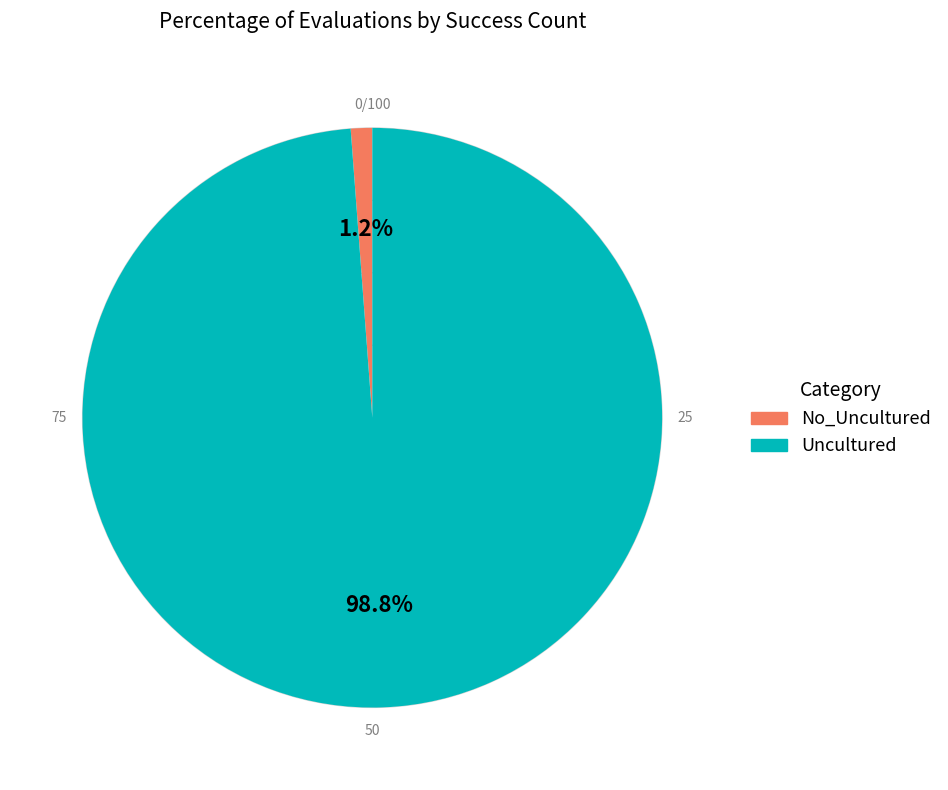

Is there any slice that represents more than half of the pie?

Yes